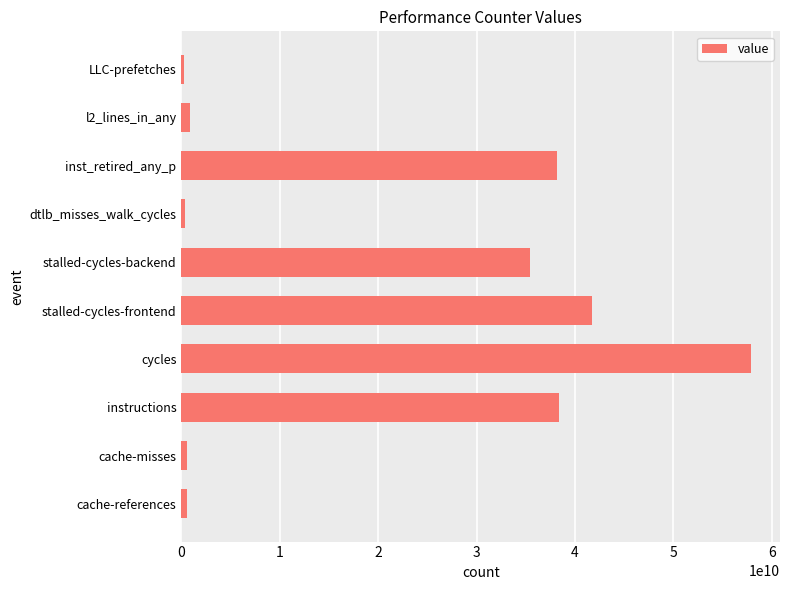

Does the chart contain any negative values?

No